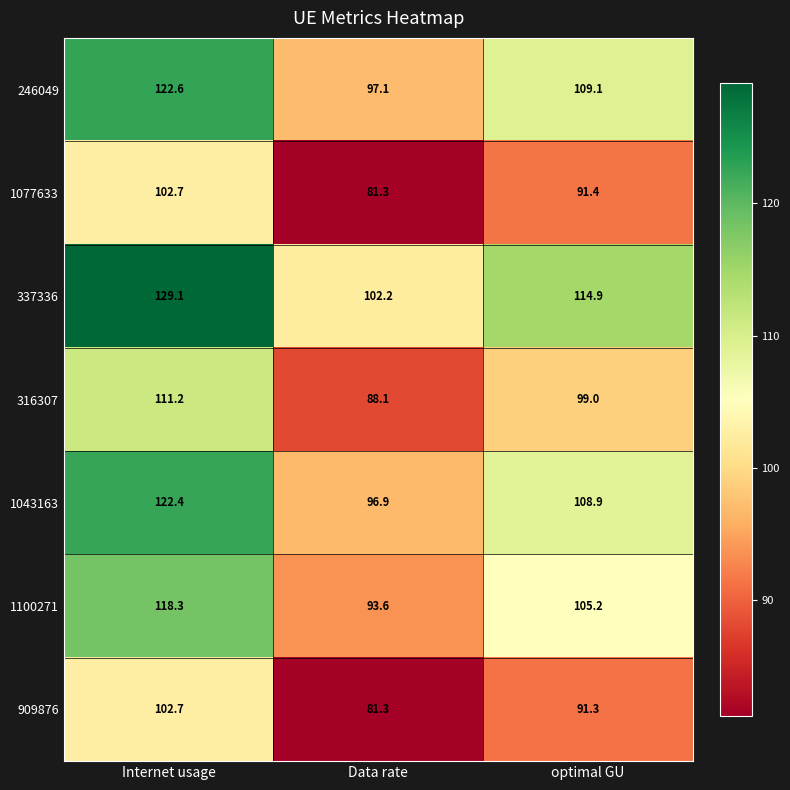

What is the sum of the 909876 values at Internet usage and optimal GU?

194.0